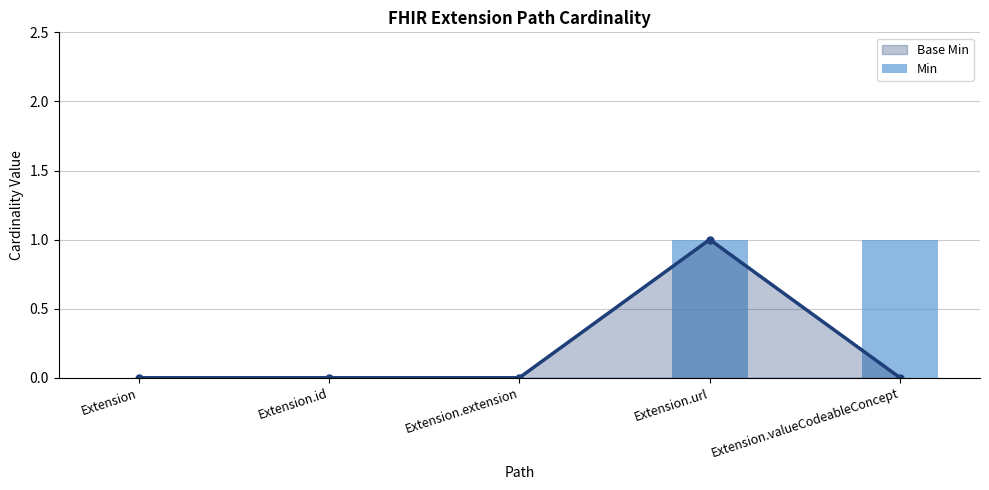

How many values are between 0 and 1?

5